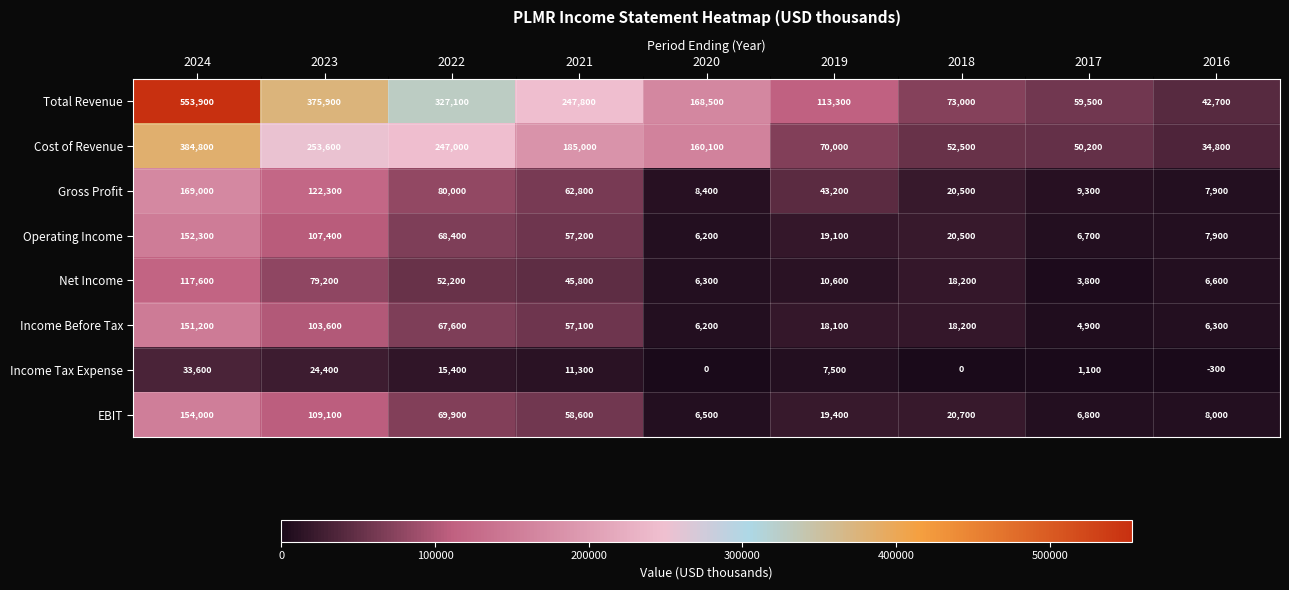

Which series has the largest total across all categories?

Total Revenue